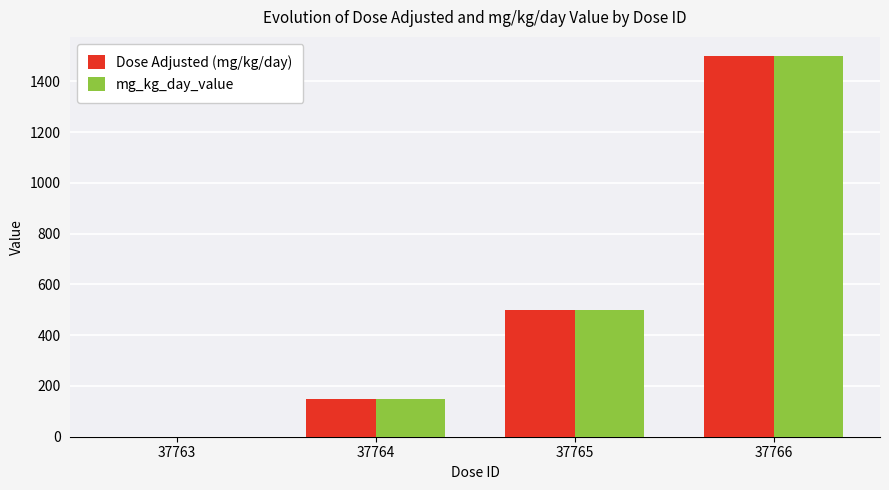

What is the sum of all mg_kg_day_value values?

2150